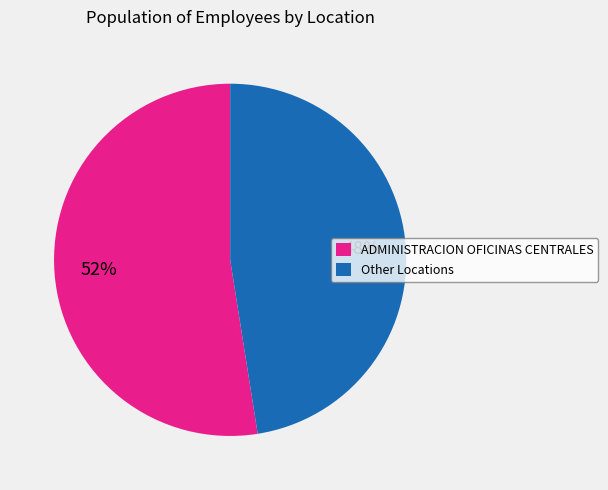

Combined, do Other Locations and ADMINISTRACION OFICINAS CENTRALES account for over 50%?

Yes